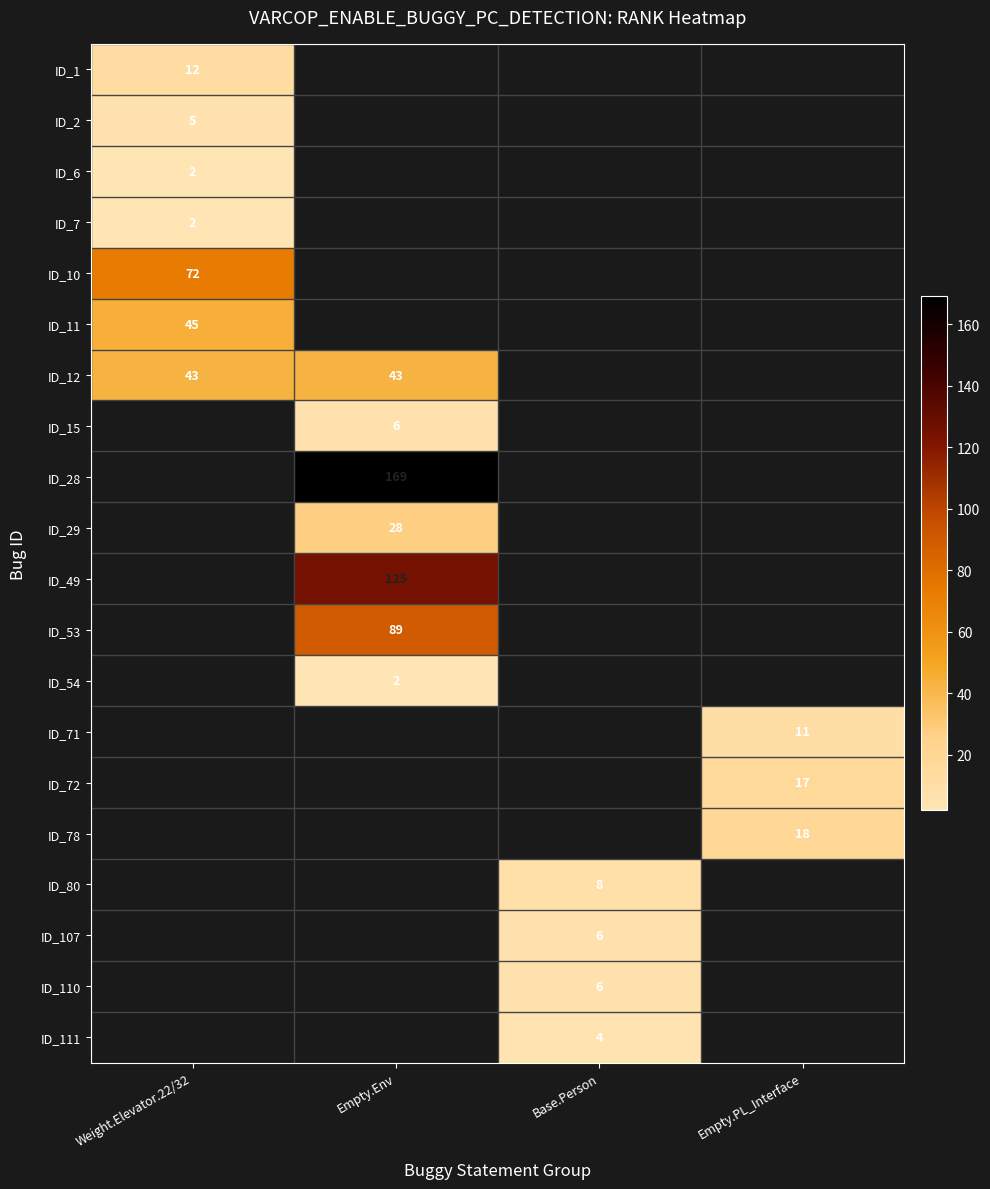

Is the value of ID_28 at Empty.Env greater than the value of ID_72 at Empty.PL_Interface?

Yes